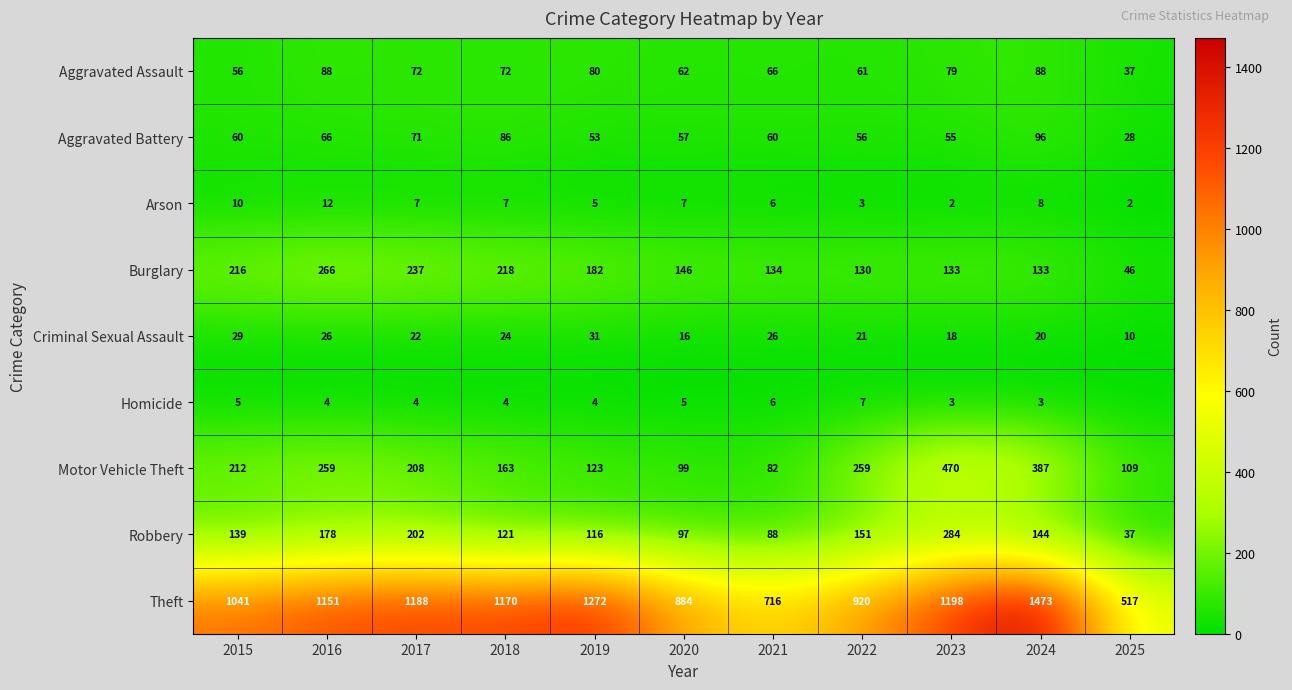

Which series changed the most between 2021 and 2022?

Theft